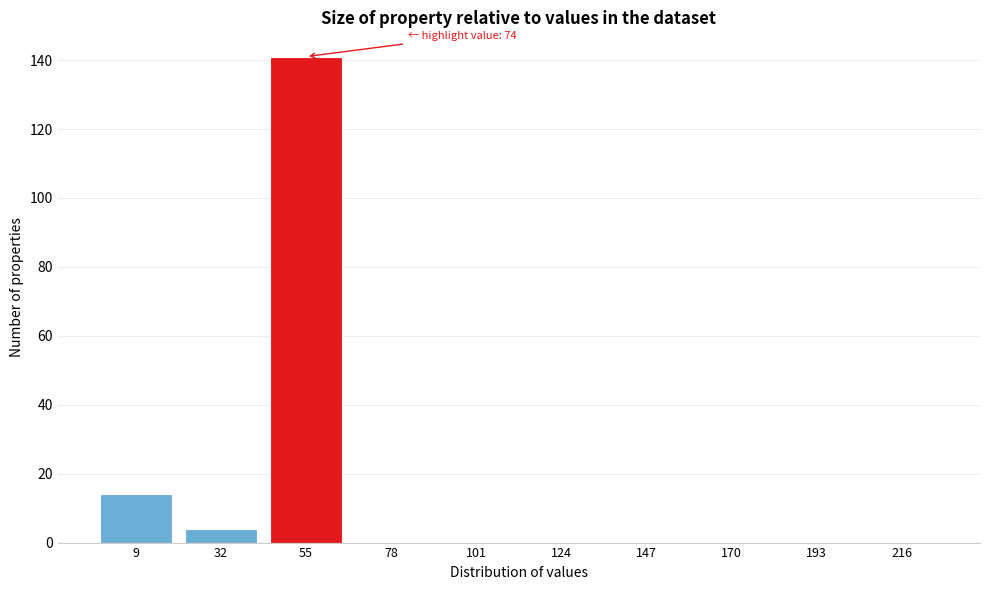

Reading left to right, transcribe all the data shown in this chart.

9=14	32=4	55=141	78=0	101=0	124=0	147=0	170=0	193=0	216=0